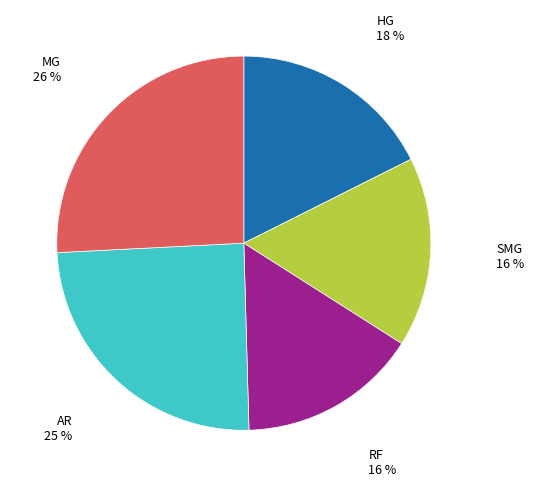

To the nearest percent, what is the average slice percentage?

20%